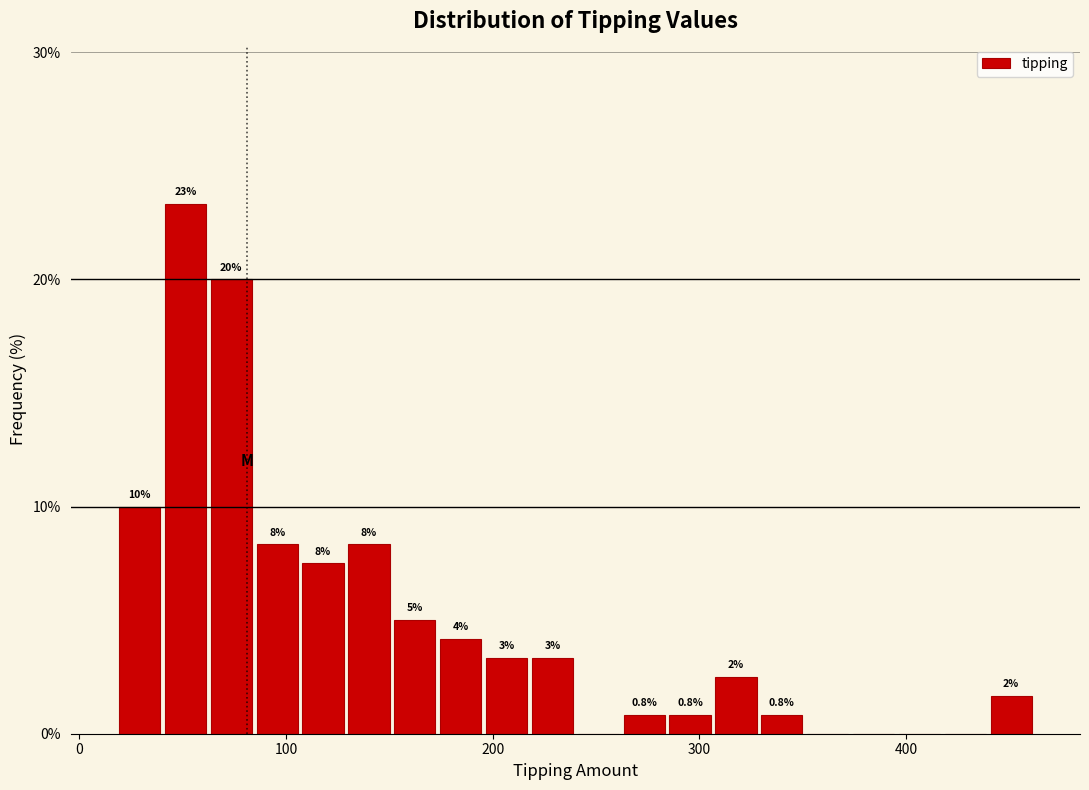

Around what value on the x-axis is the tallest bar? Give the approximate position of its centre, as read against the axis.

50